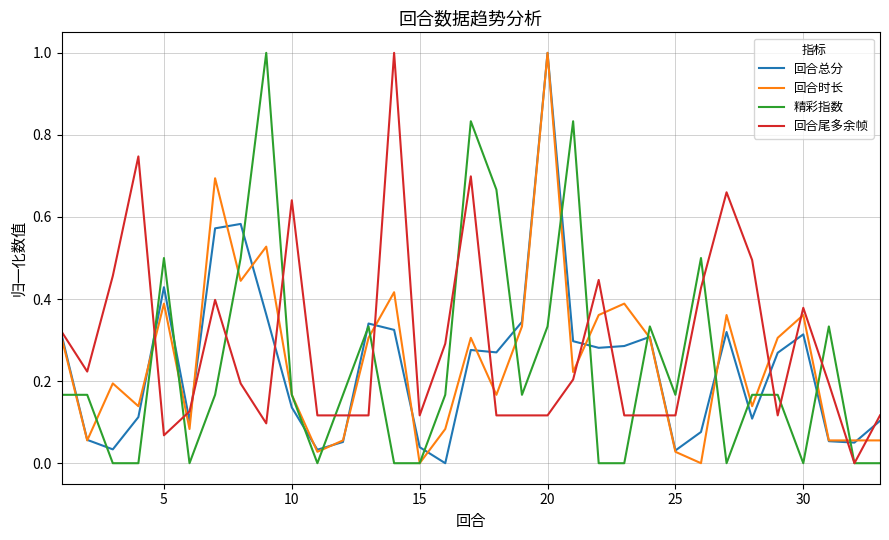

After their last crossing, which series has the higher values: 回合尾多余帧 or 回合时长?

回合尾多余帧